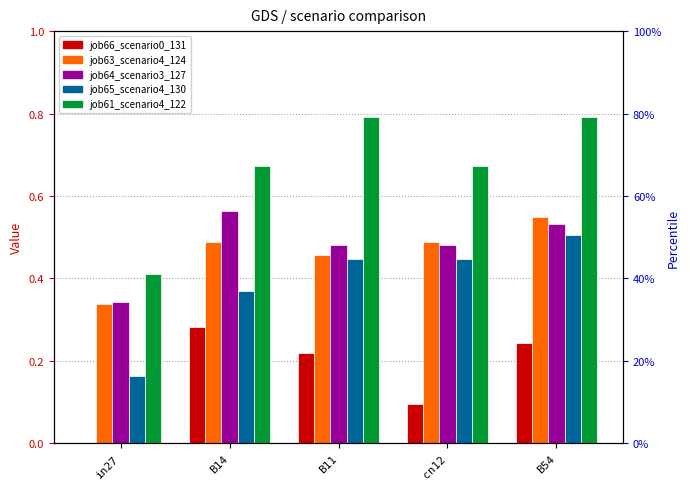

Count the job63_scenario4_124 values in the range 0 to 1.

5